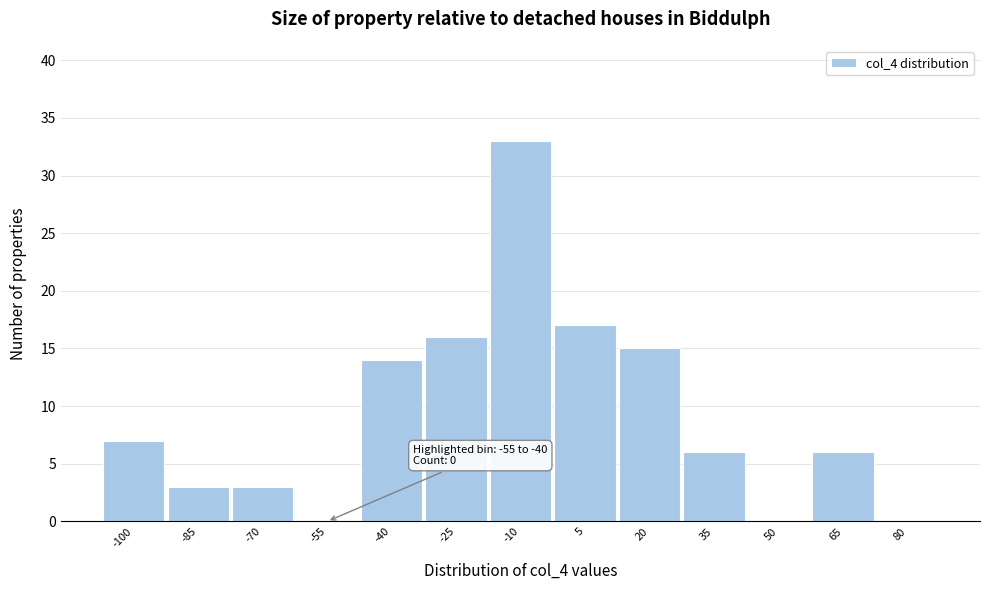

Reading left to right, what are all the values shown in this chart?

-100=7	-85=3	-70=3	-55=0	-40=14	-25=16	-10=33	5=17	20=15	35=6	50=0	65=6	80=0